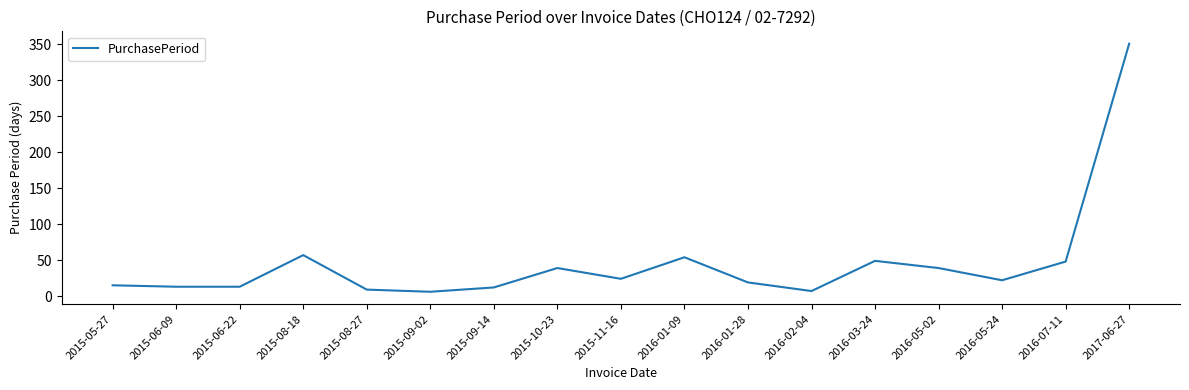

What is the difference between the maximum and minimum values?

345